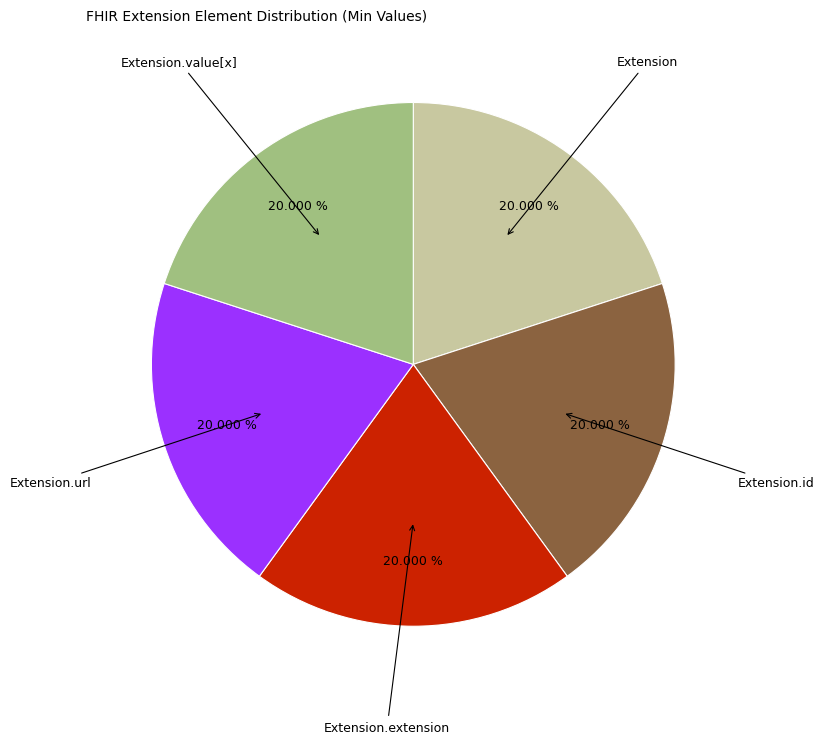

Is there any slice that represents more than half of the pie?

No